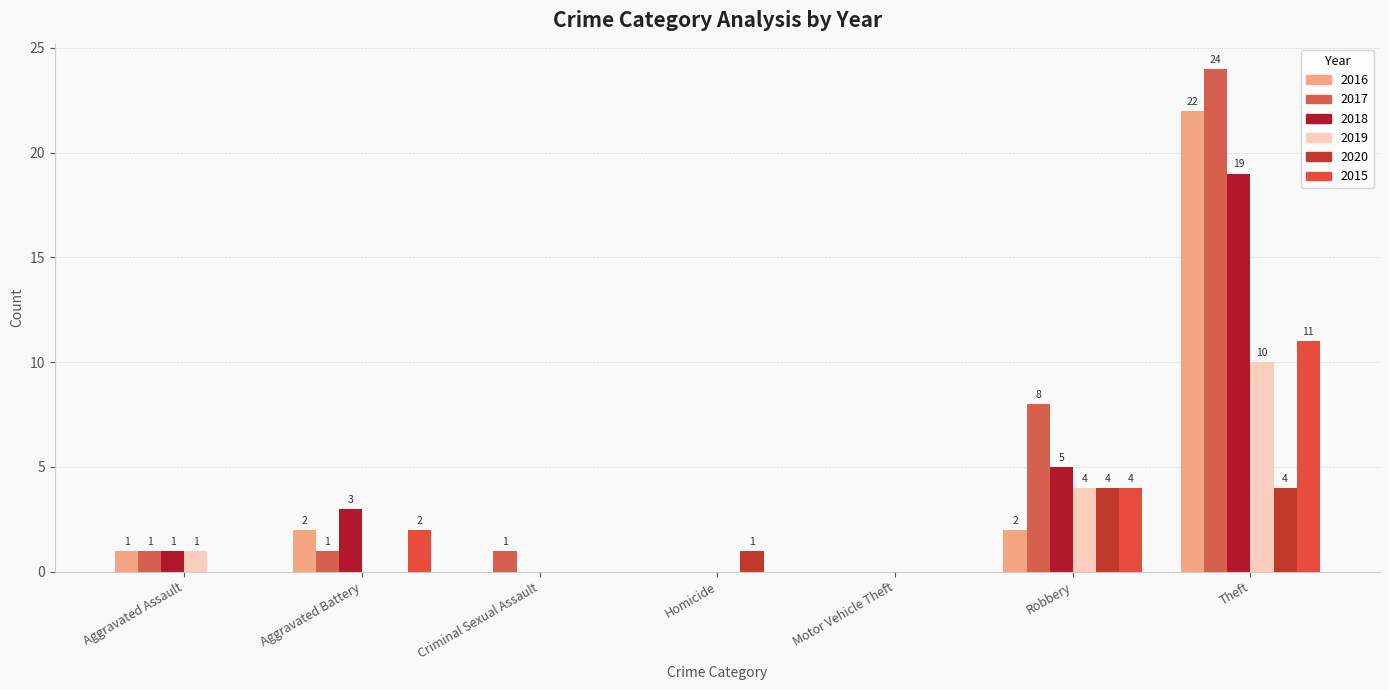

True or false: 2016 has a value of 0 at Homicide.

True